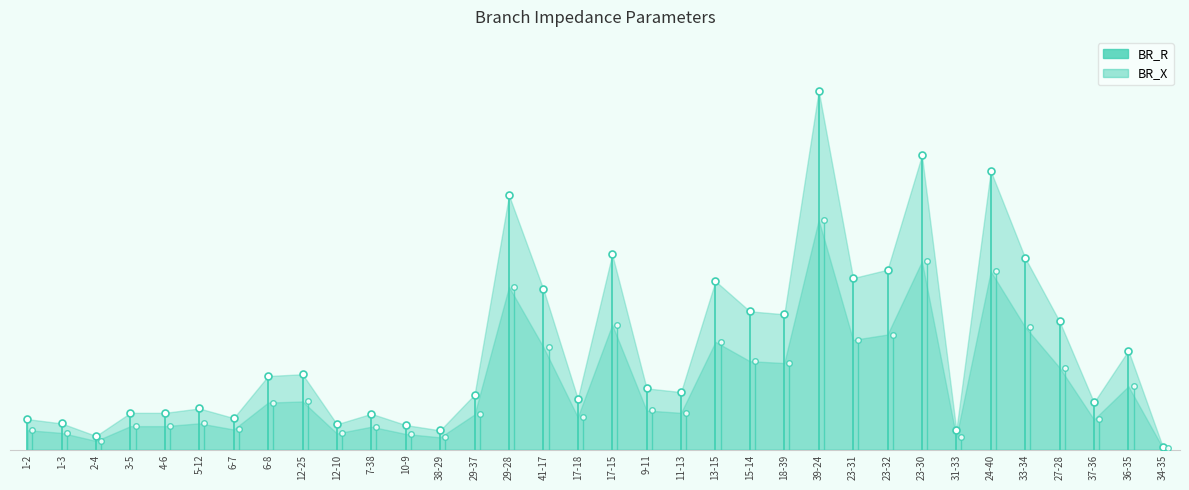

At which category does BR_R reach its first local valley?

2-4